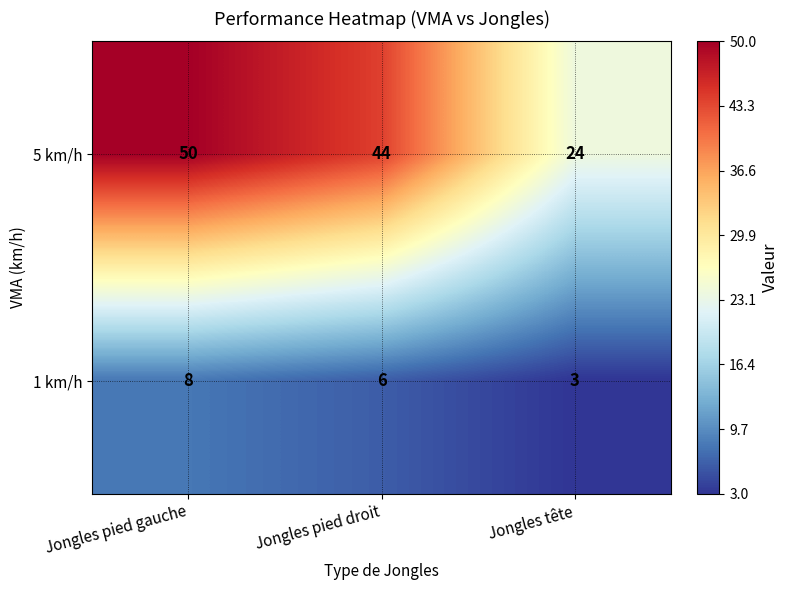

How many 1 km/h values are between 3 and 8?

3